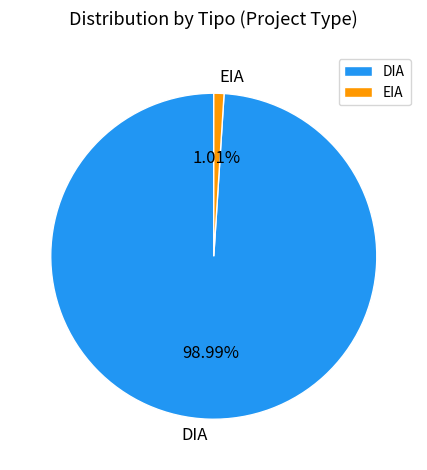

Combined, what portion of the pie is EIA and DIA?

100.0%